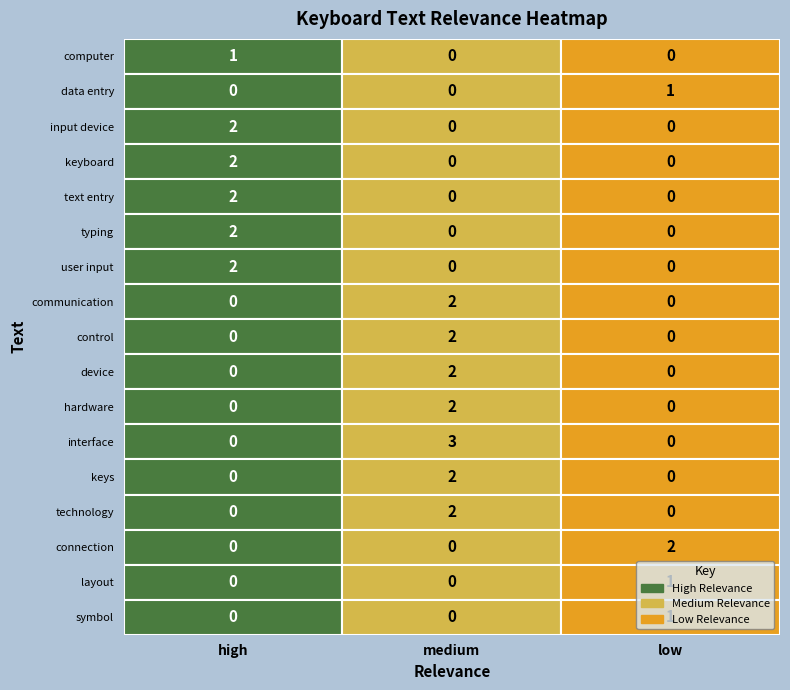

How many layout values are between 0 and 1?

3